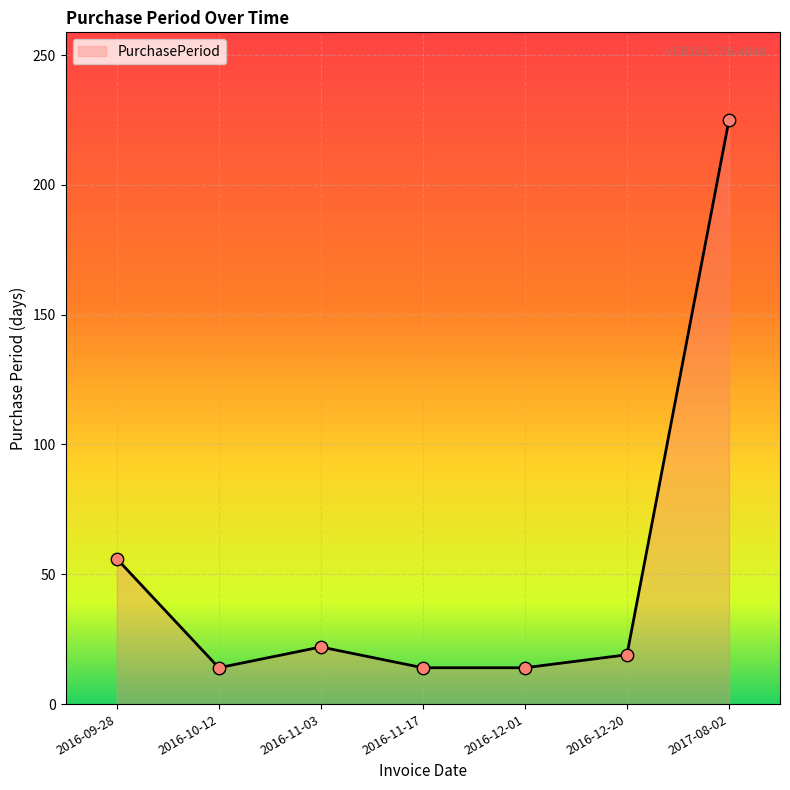

What is the ratio of the value at 2016-11-03 to the value at 2016-09-28?

0.4